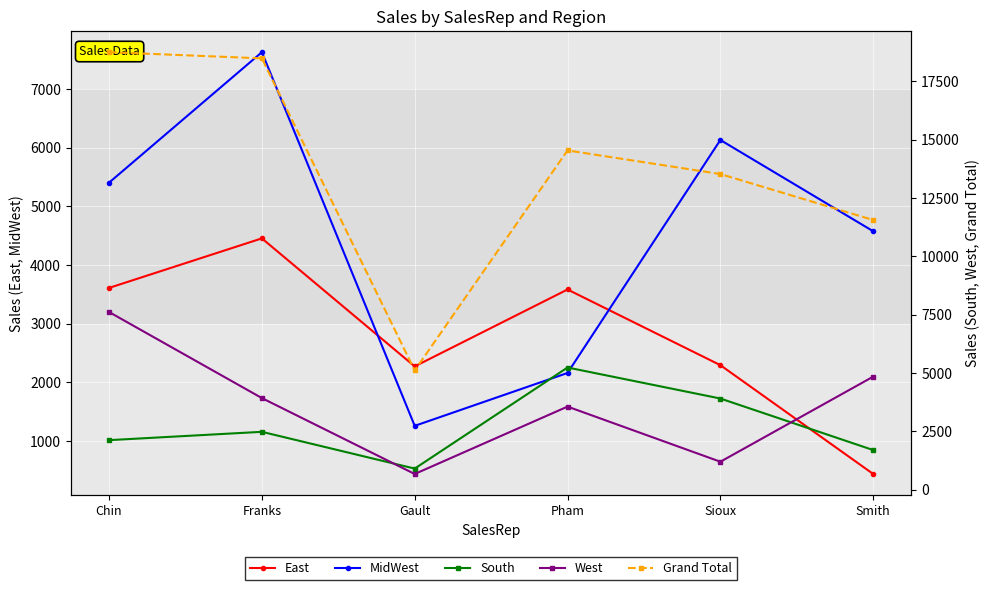

True or false: MidWest and South cross at least once.

True